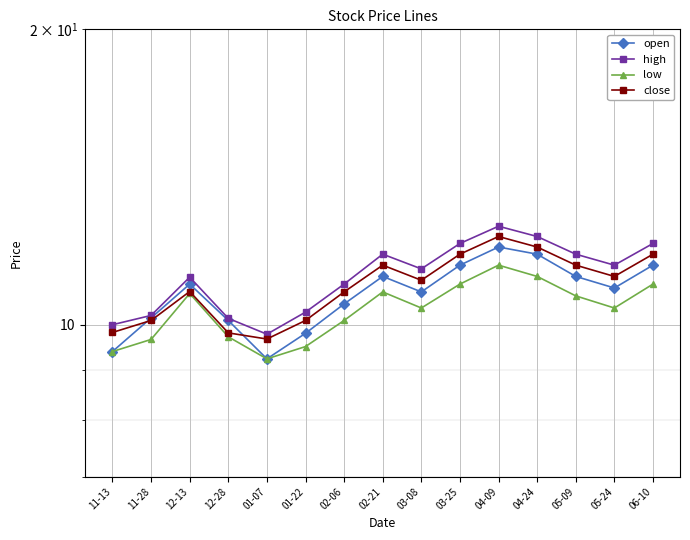

In open, how many points are higher than both neighbors (excluding endpoints)?

3